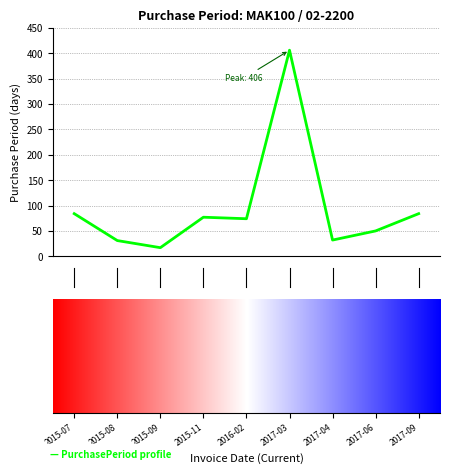

What is the maximum value shown in the chart?

406